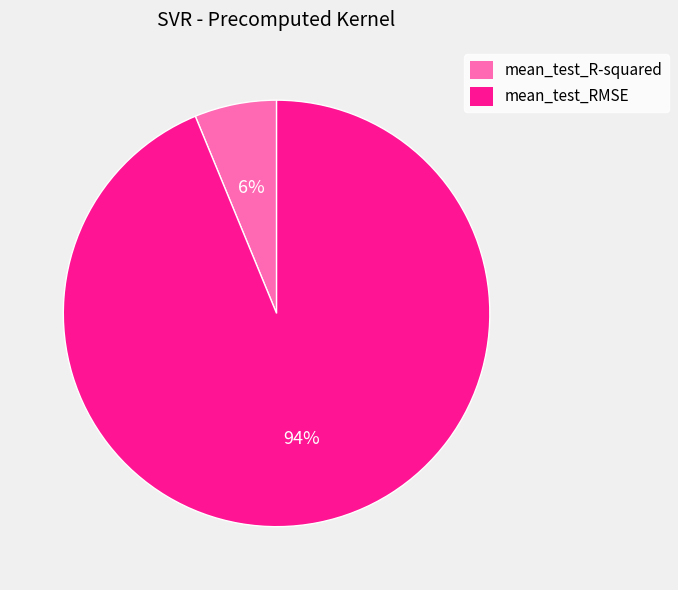

Do mean_test_R-squared and mean_test_RMSE together represent more than half of the pie?

Yes